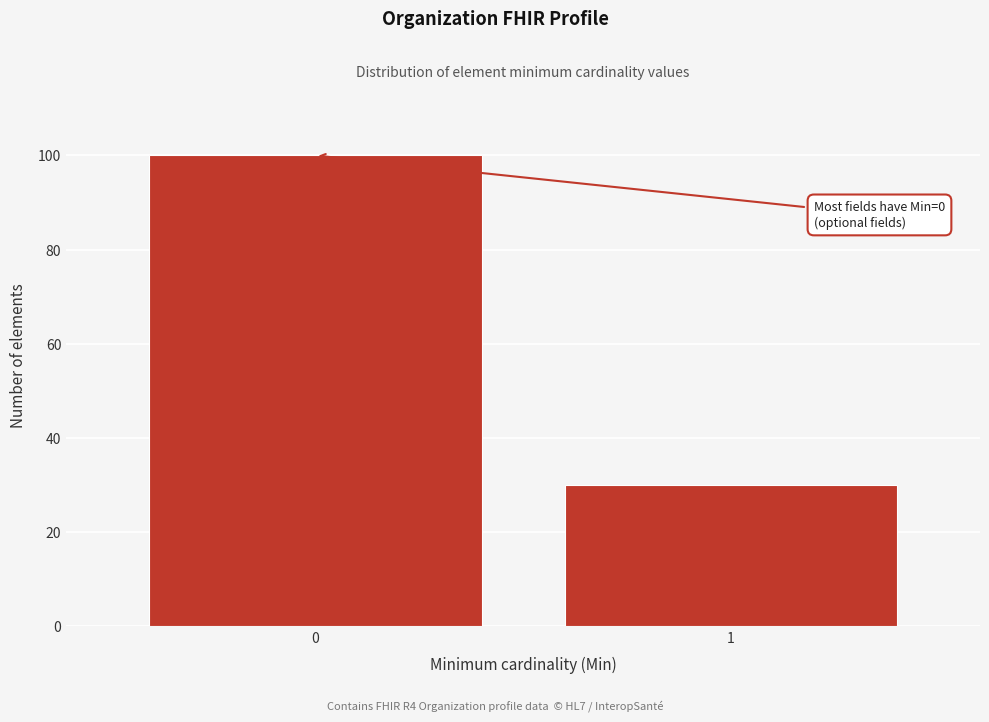

Reading left to right, extract all data points from this chart.

0=100	1=30